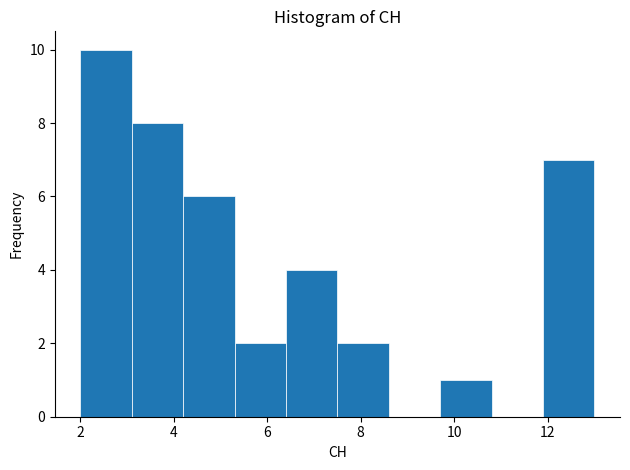

How tall is the bar that spans 3.1 to 4.2 on the x-axis? Neither the bar edges nor the heights are printed on the chart, so give them approximately, as read against the axes.

8